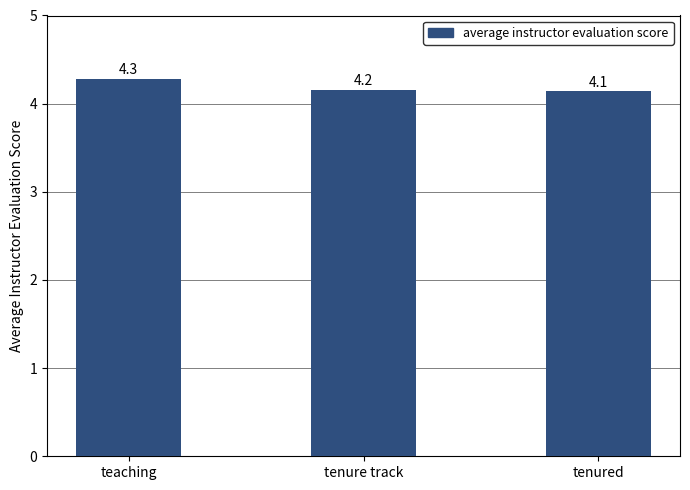

The chart shows a value of 2.6 at tenure track. True or false?

False